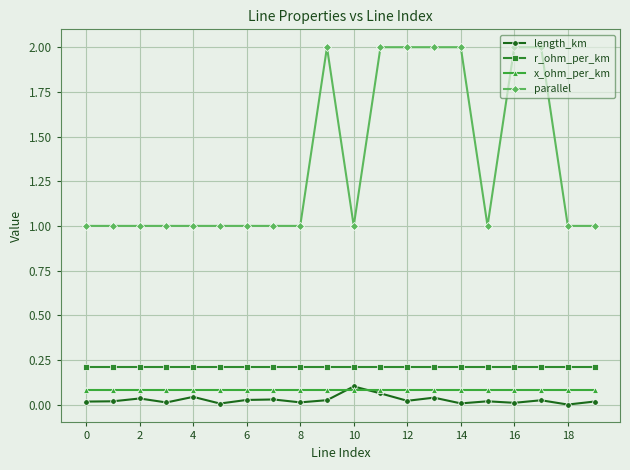

Which series has the largest total across all categories?

parallel